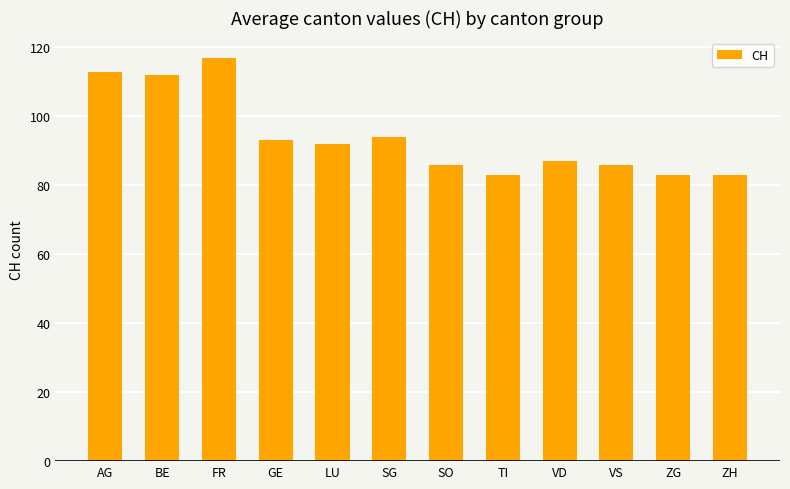

Reading left to right, transcribe all the data shown in this chart.

113	112	117	93	92	94	86	83	87	86	83	83